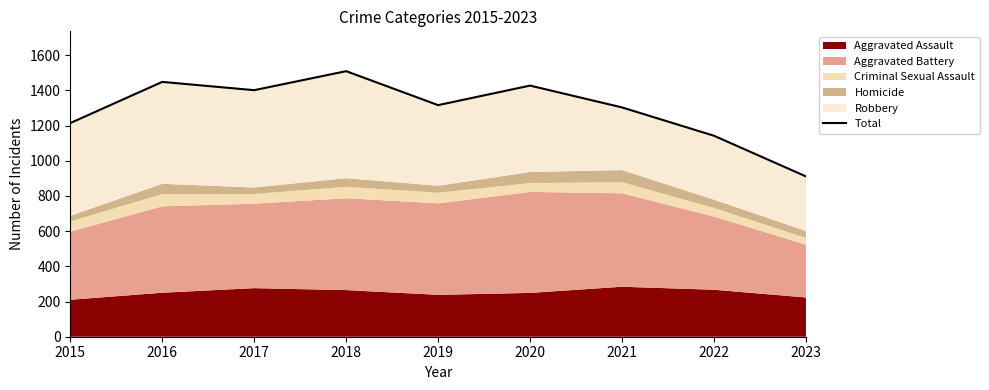

What is the maximum value shown in the chart?

1509